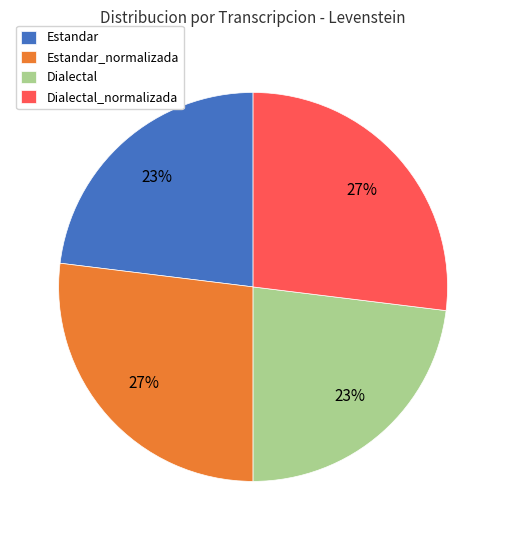

What percentage is the Estandar slice, to the nearest percent?

23%